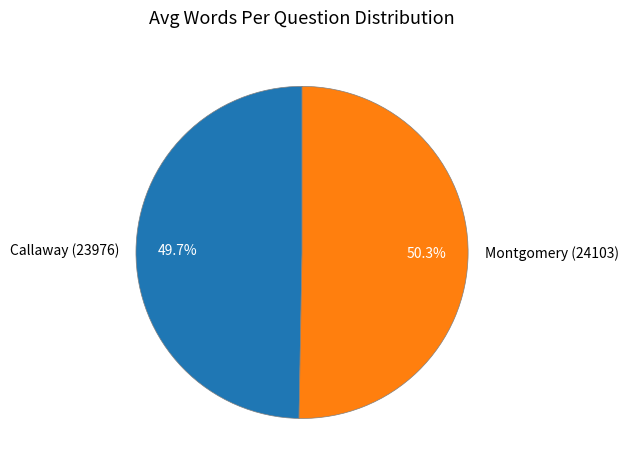

What is the ratio of the value at Montgomery (24103) to the value at Callaway (23976)?

1.0